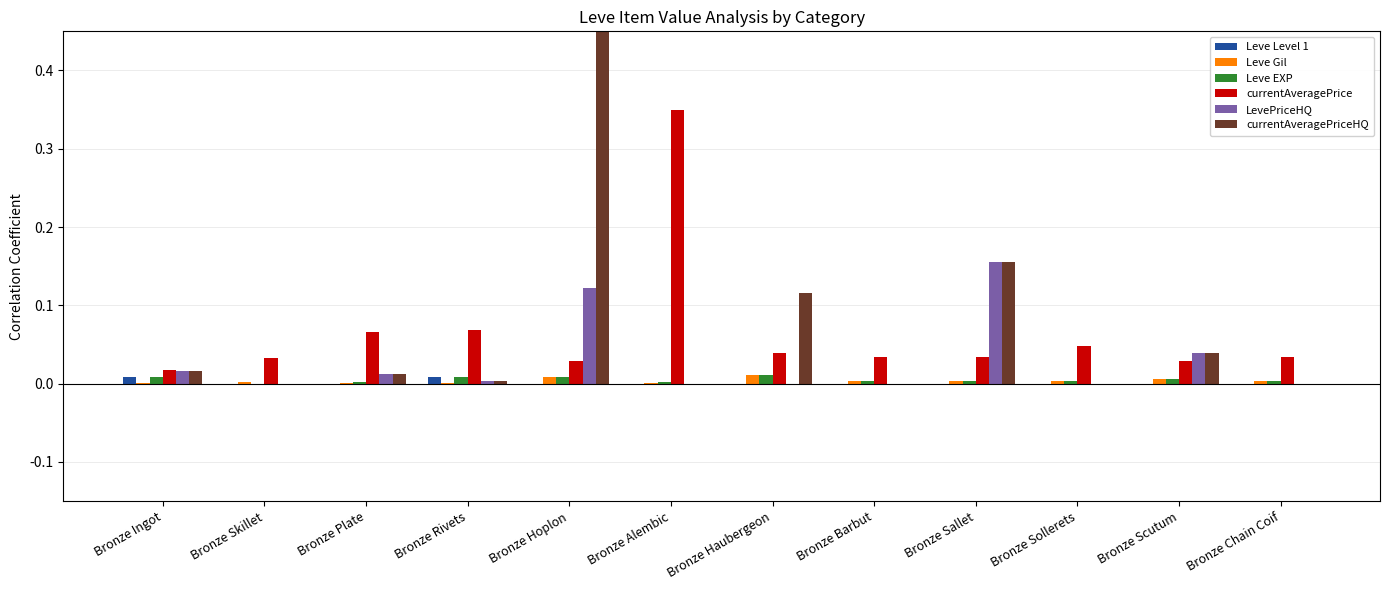

Count the number of categories in the chart.

12